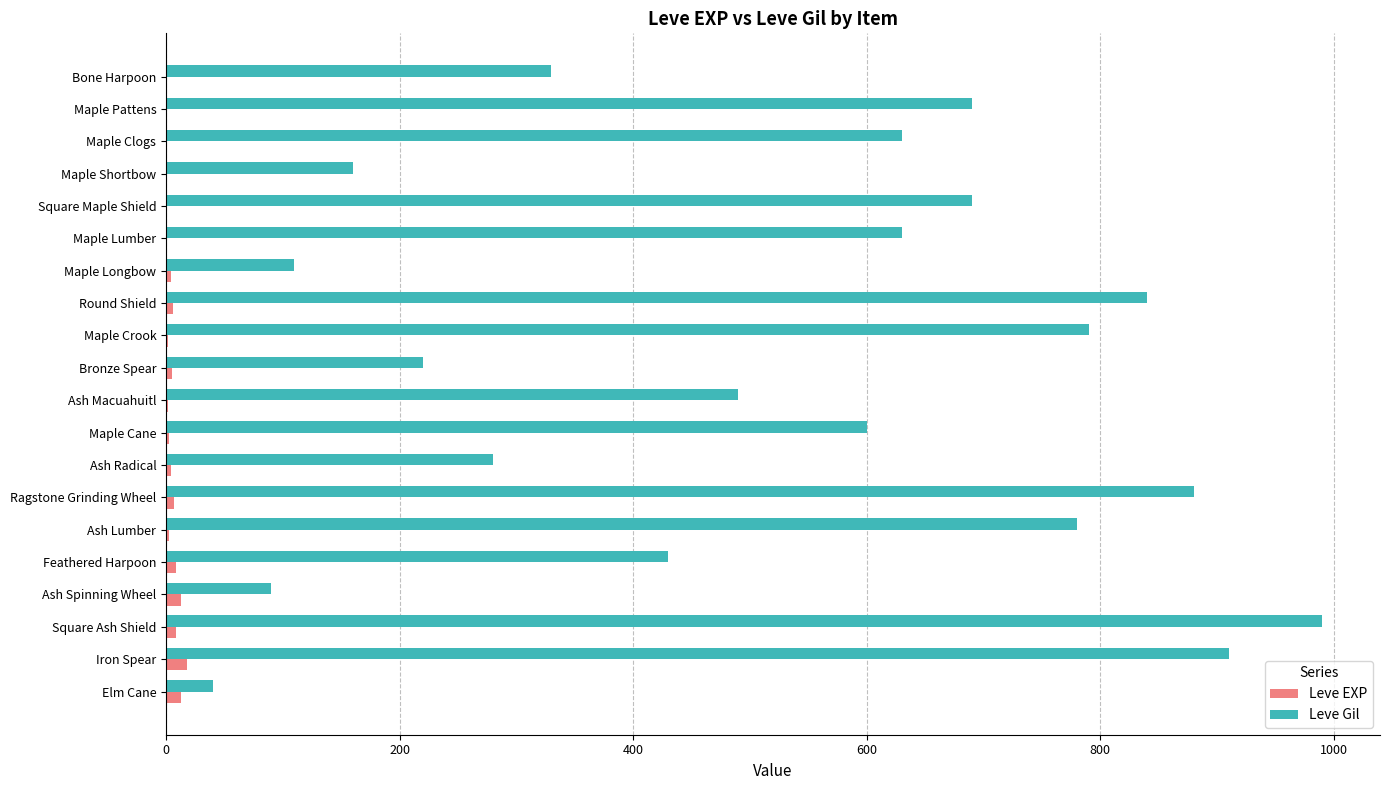

Between Maple Clogs and Maple Shortbow, which series saw the biggest shift?

Leve Gil